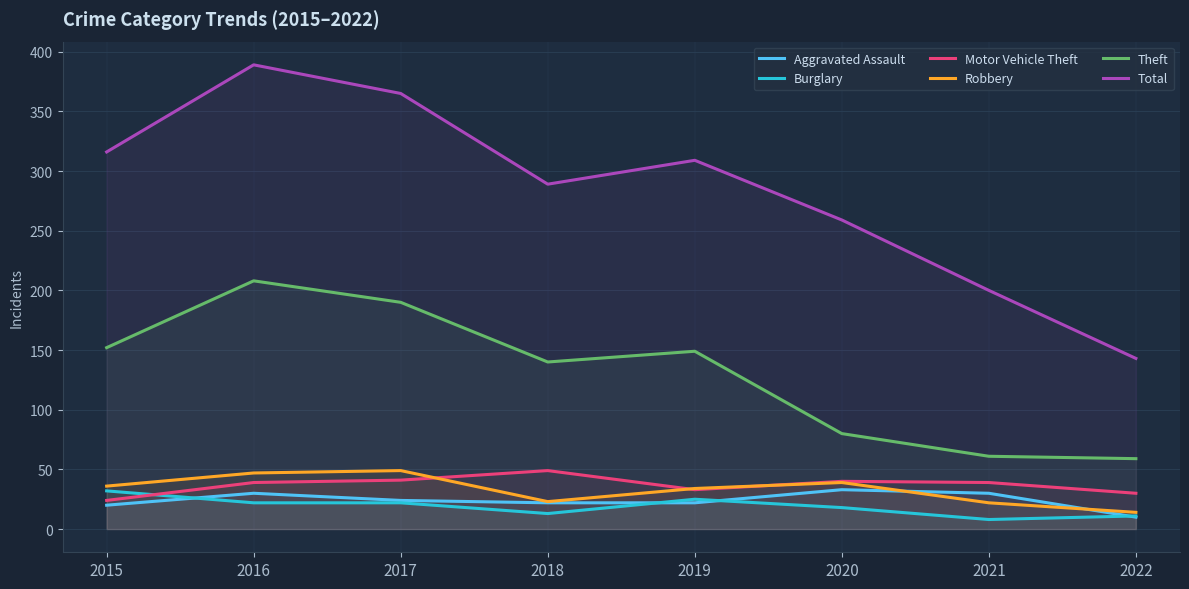

True or false: Total and Motor Vehicle Theft cross at least once.

False